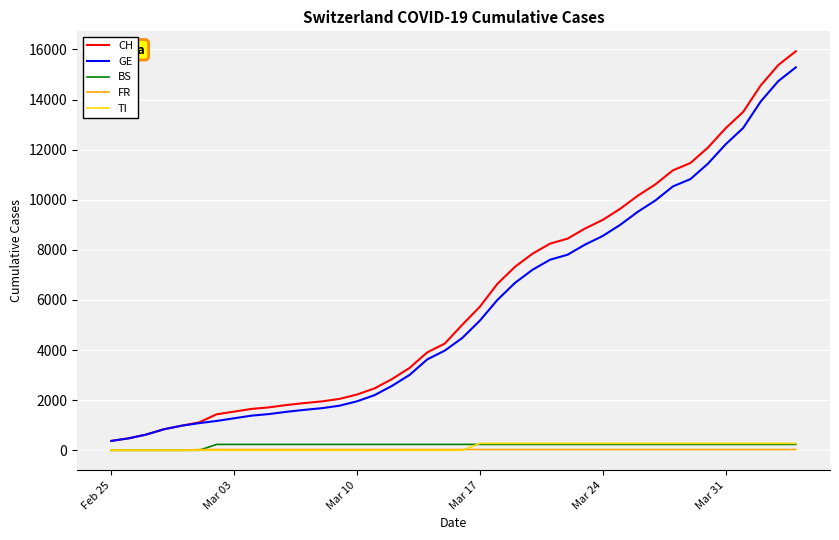

Is this an area chart (filled region under the line)?

No